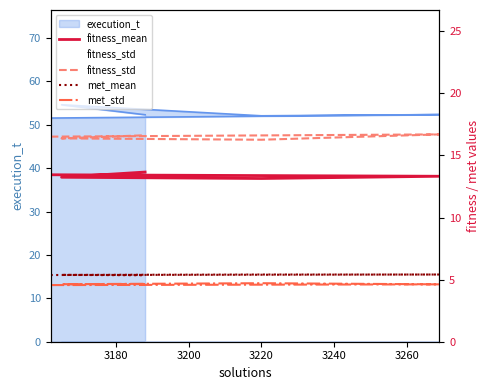

Which category has the highest value across all series?

3180